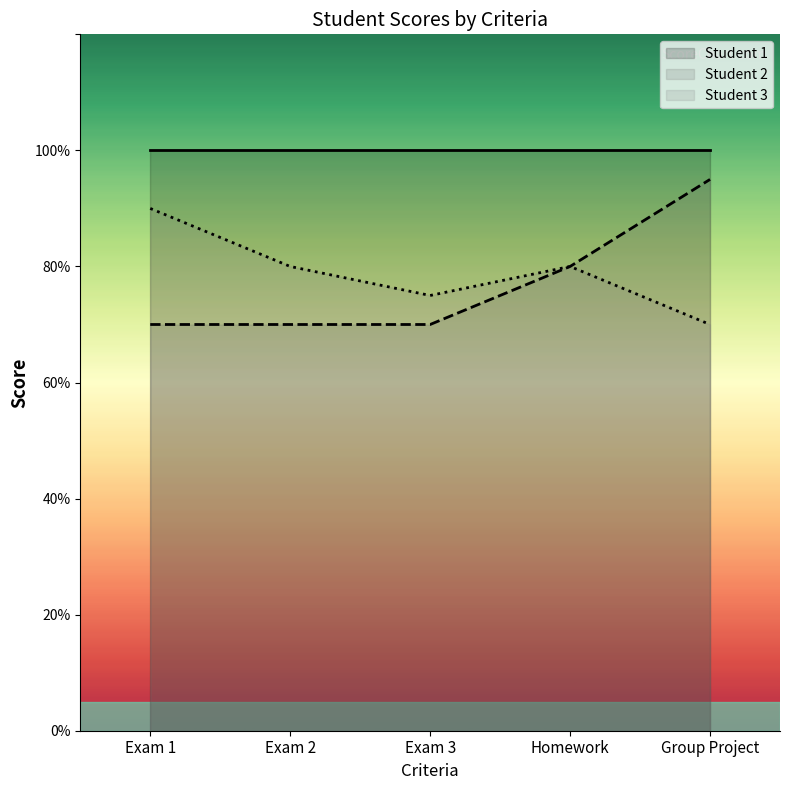

The Student 3 series shows 90 at Exam 1. True or false?

True